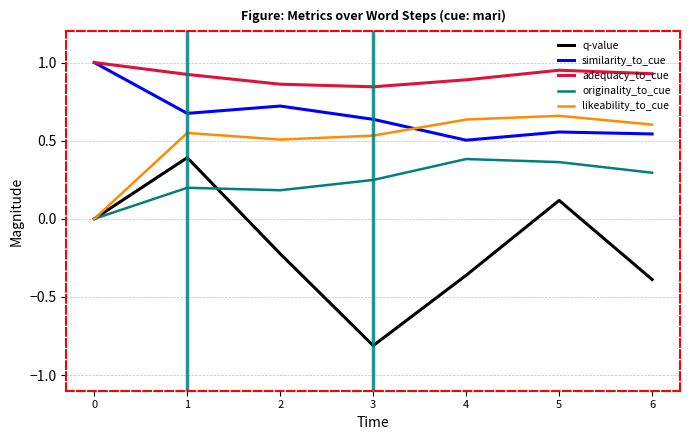

In q-value, how many points are lower than both neighbors (excluding endpoints)?

1